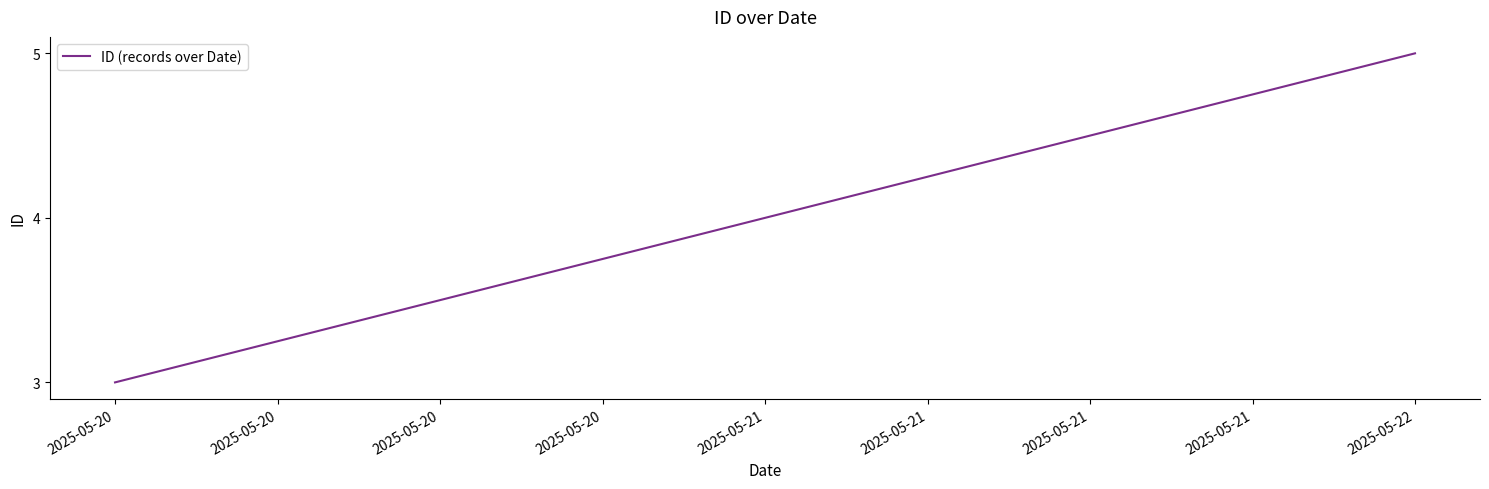

Does the chart display data point markers on the line(s)?

No